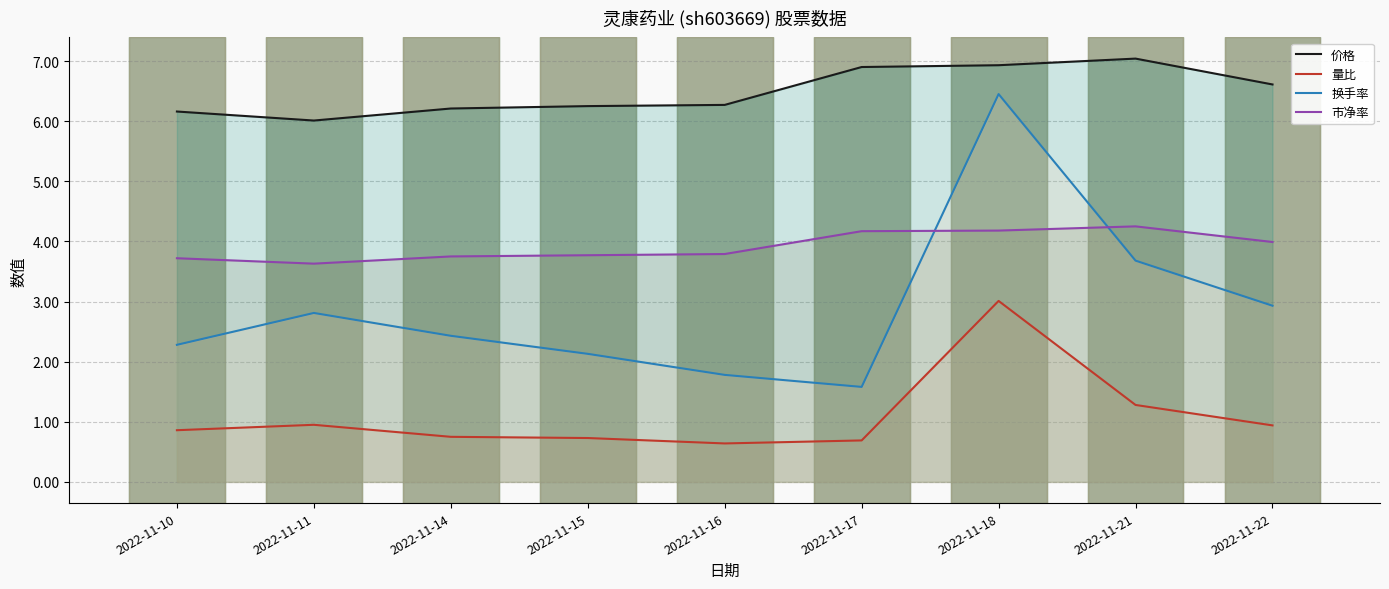

At how many categories does at least one series exceed 3?

9